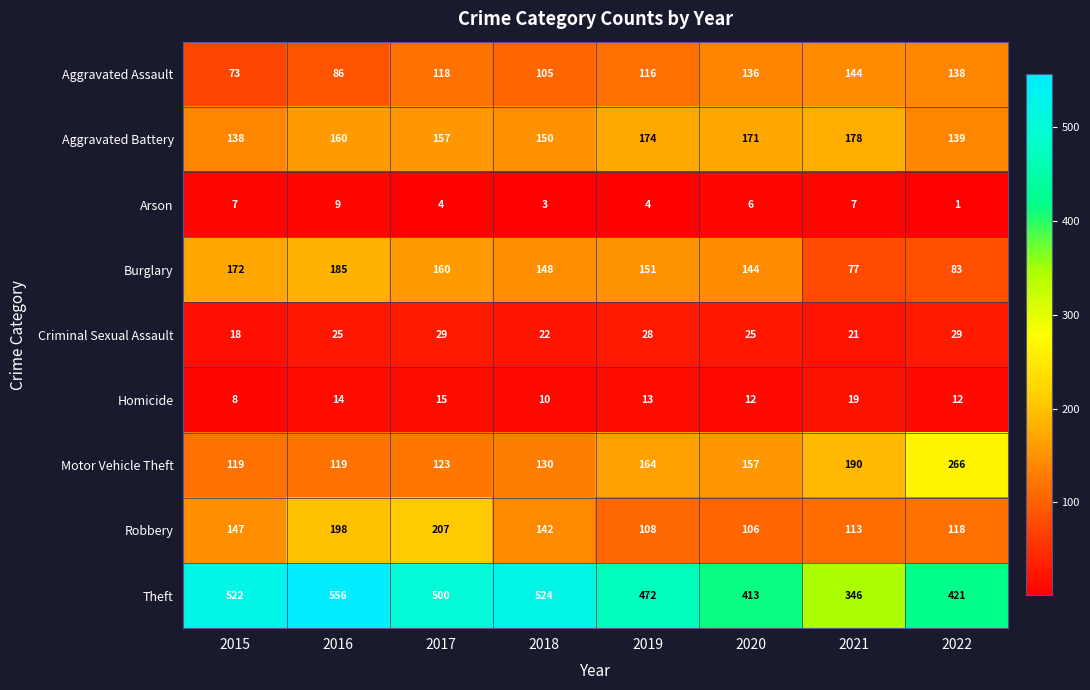

Which series has the largest total across all categories?

Theft